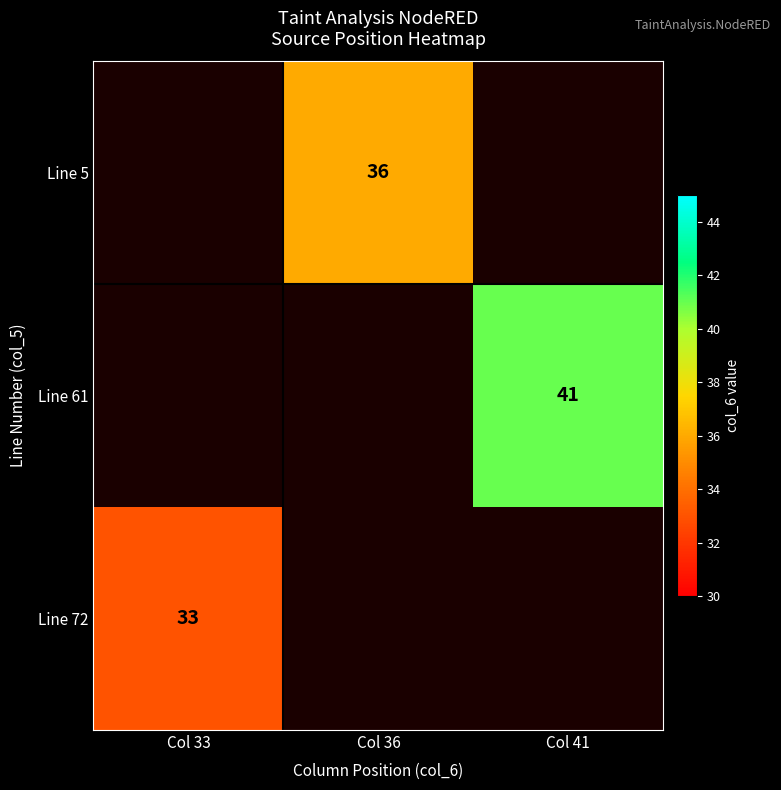

The Line 72 series shows 48 at Col 33. True or false?

False